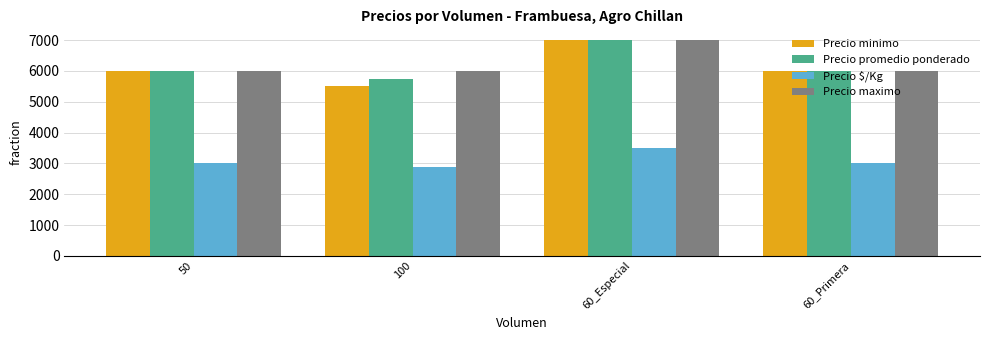

What position from the left is 50?

1